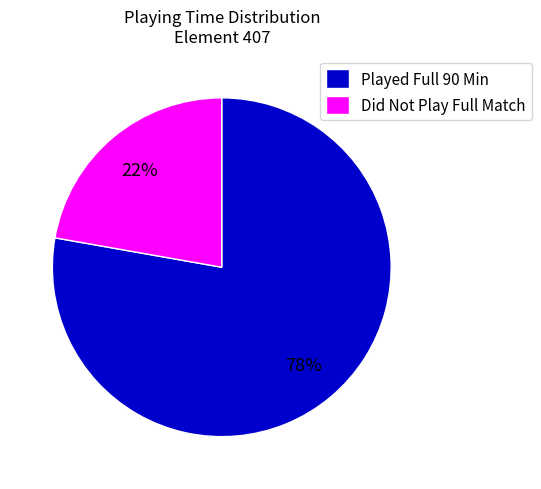

Which slice is the smallest?

Did Not Play Full Match